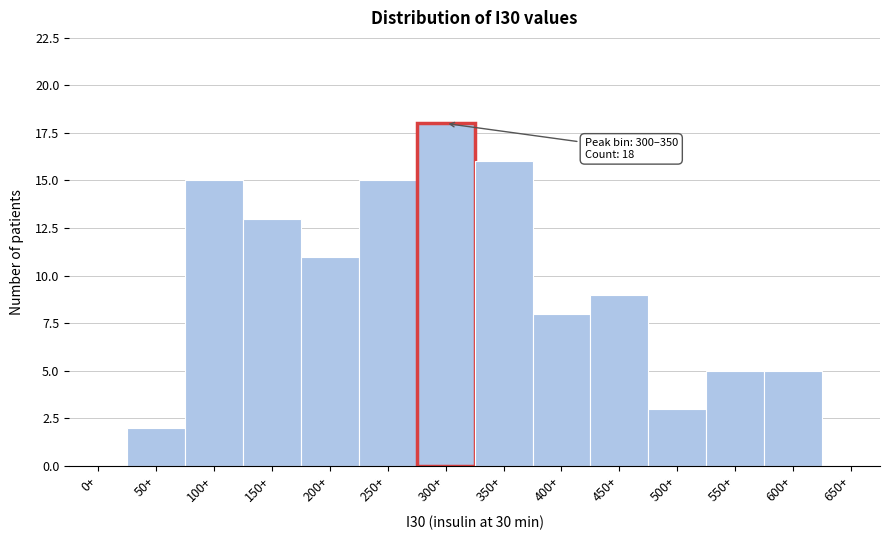

Reading left to right, transcribe all the data shown in this chart.

0+=0	50+=2	100+=15	150+=13	200+=11	250+=15	300+=18	350+=16	400+=8	450+=9	500+=3	550+=5	600+=5	650+=0